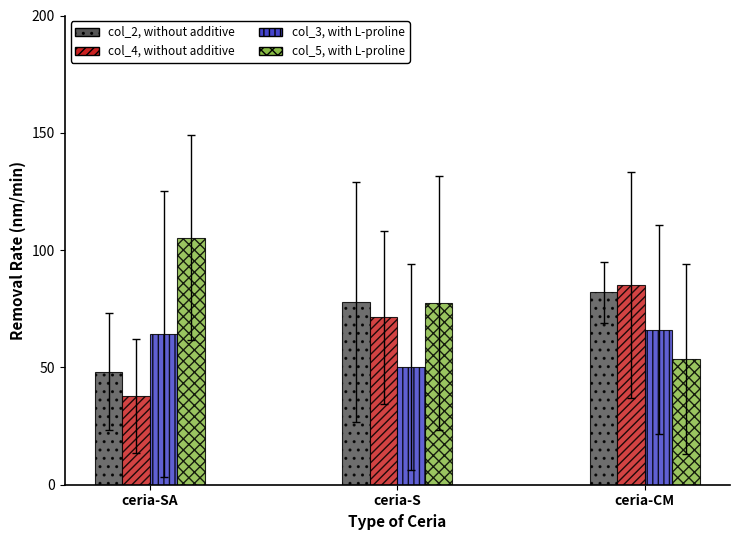

What is the spread (max minus min) of values at ceria-SA?

67.4